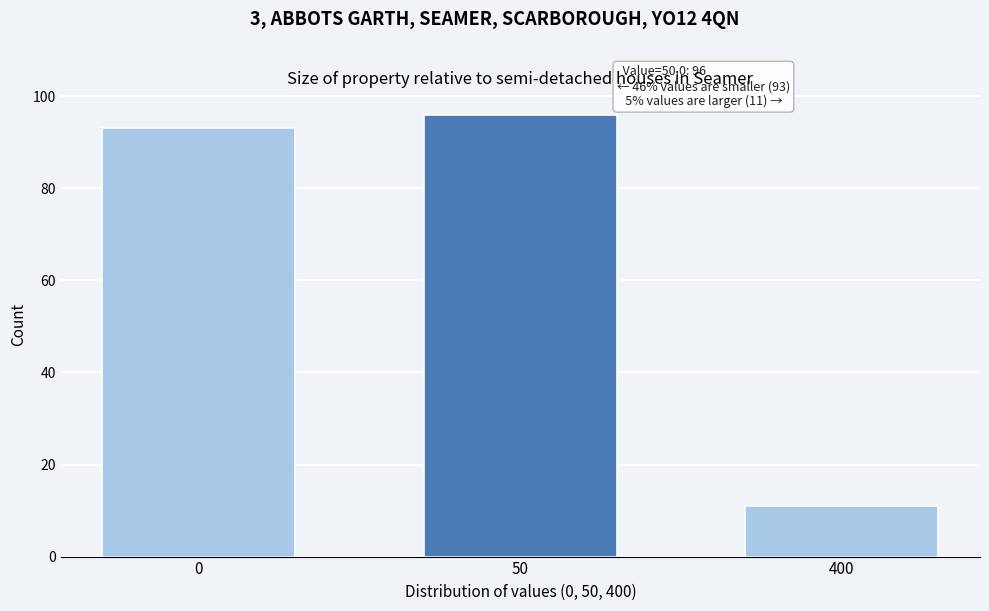

Reading left to right, extract all data points from this chart.

0=93	50=96	400=11